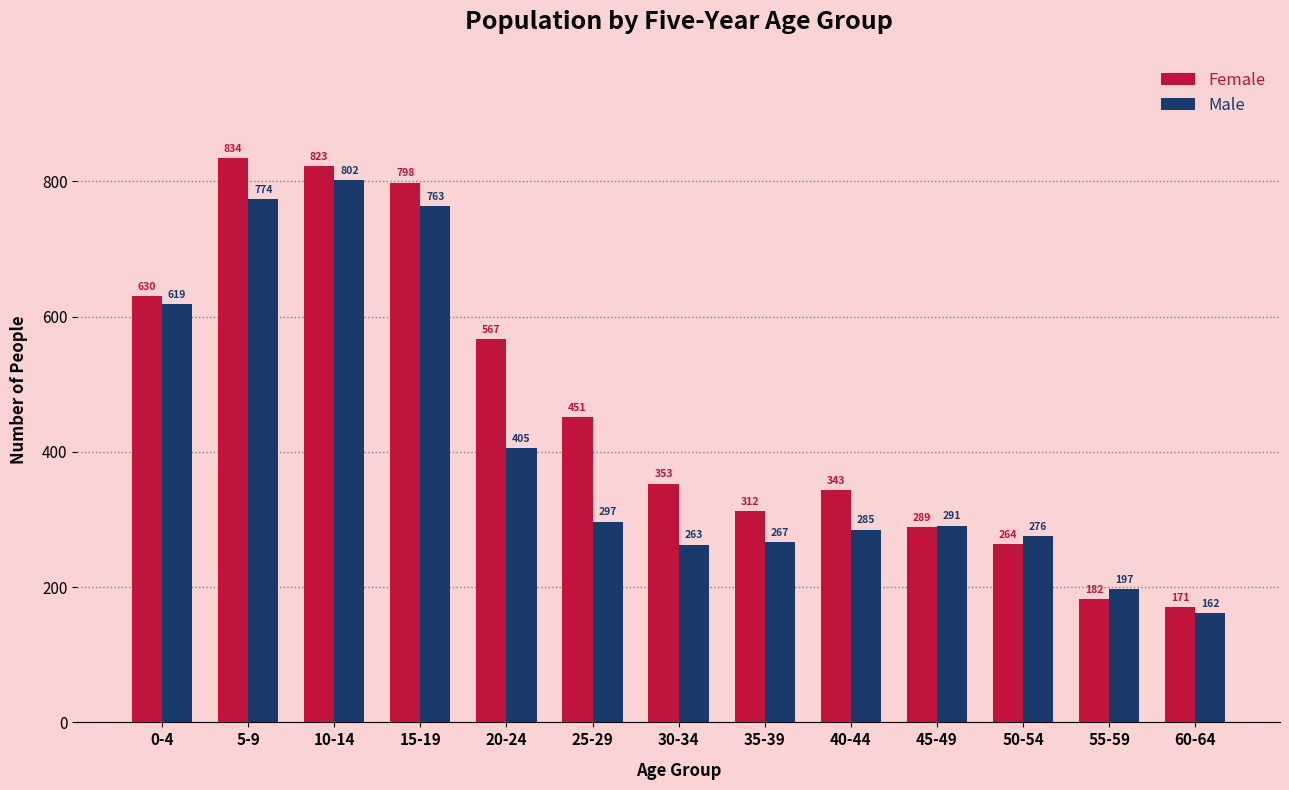

The value of Female at 60-64 is 293. True or false?

False